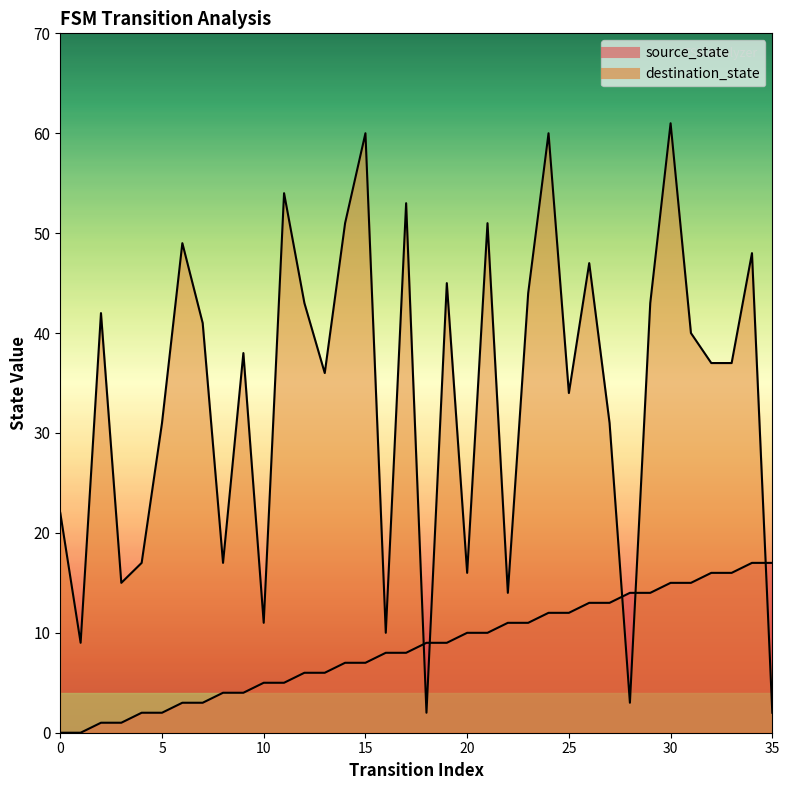

Is it true that destination_state equals 28 at 3?

False